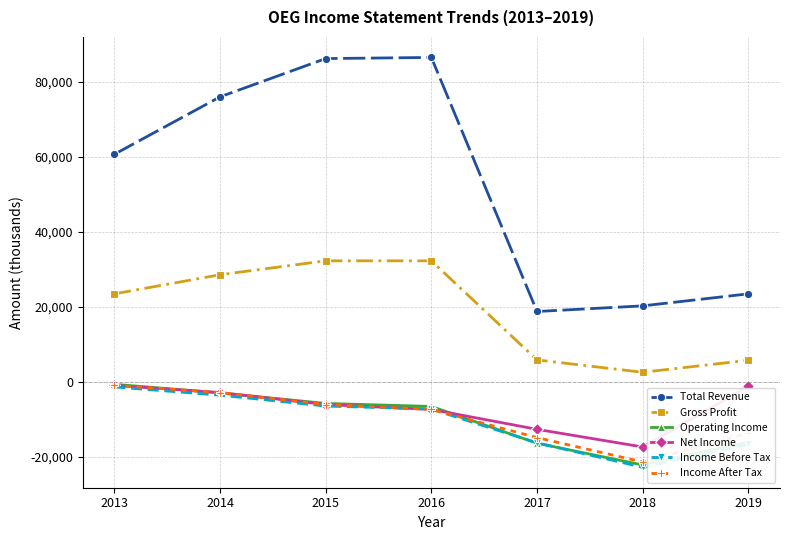

How many lines are shown in the chart?

6